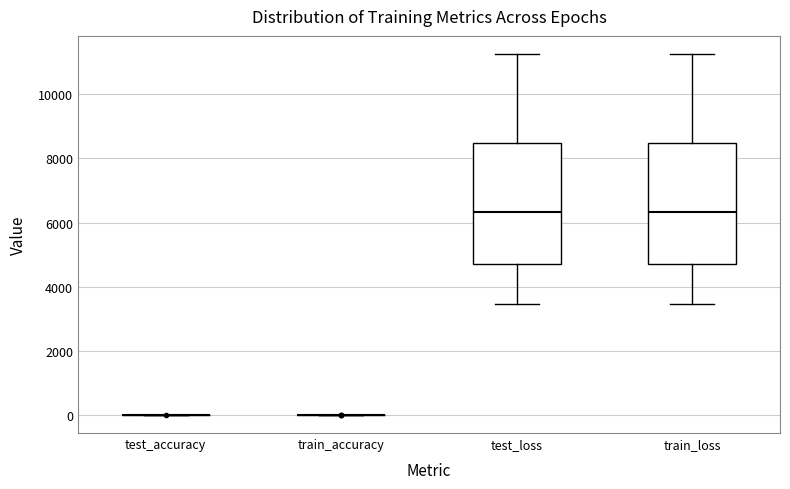

Reading left to right, transcribe this box plot: for each box, give where its median line is, the range the box spans, and where its two whiskers end, as read against the y-axis. The values are not printed on the chart, so give them approximately, as read against the axis.

test_accuracy: box collapsed to a line at 0, whiskers 0 to 0
train_accuracy: box collapsed to a line at 0, whiskers 0 to 0
test_loss: median 6400, box 4800 to 8400, whiskers 3400 to 11200
train_loss: median 6400, box 4800 to 8400, whiskers 3400 to 11200